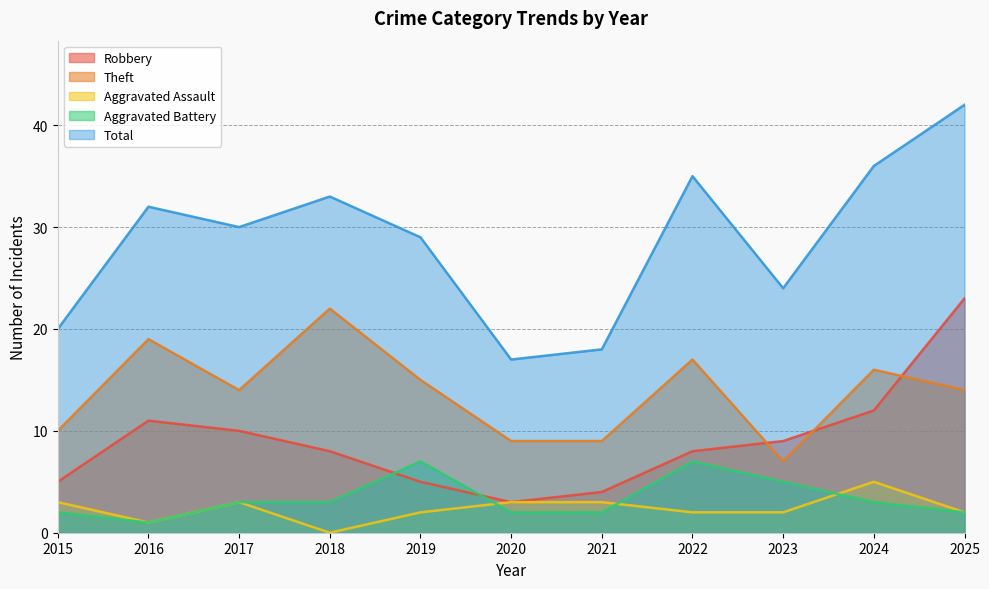

How many times do Robbery and Theft cross each other?

3